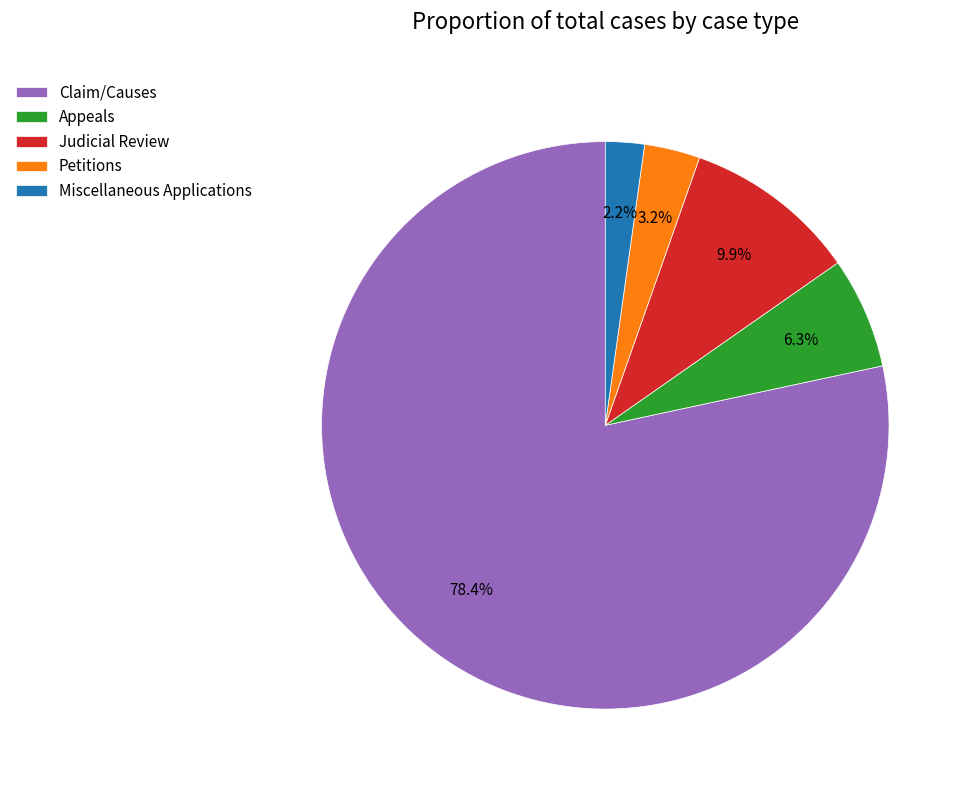

Between Appeals and Petitions, which is larger?

Appeals